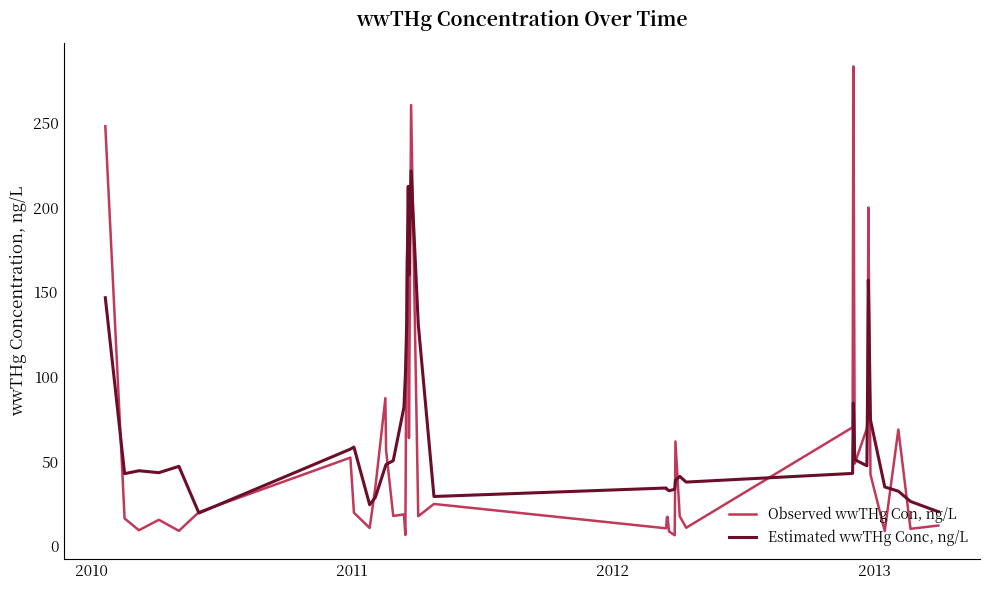

Rank the series by their maximum value, from highest to lowest.

Observed wwTHg Con, ng/L, Estimated wwTHg Conc, ng/L